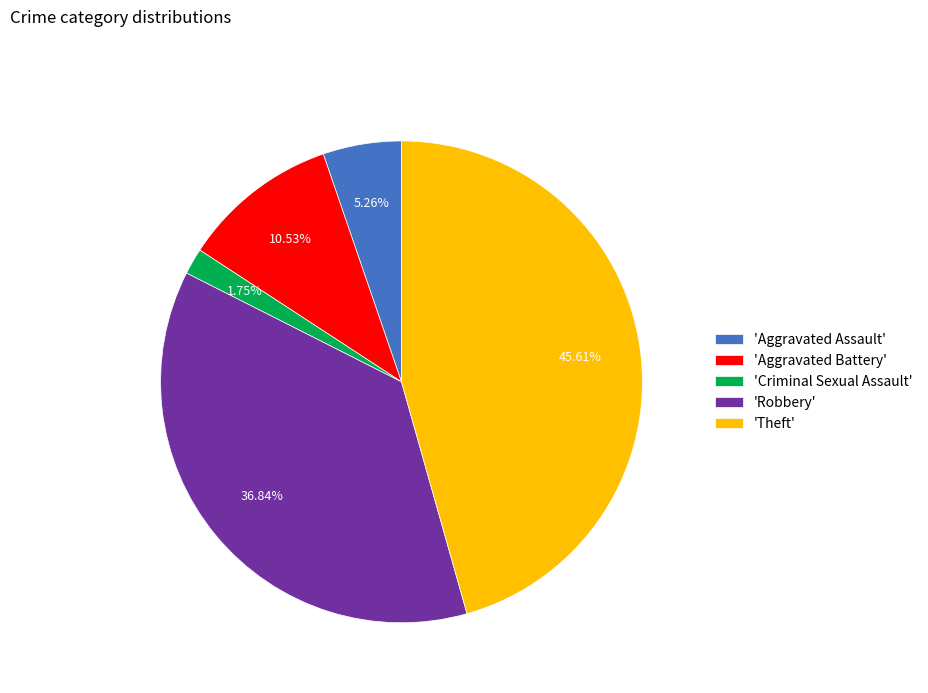

Do 'Robbery' and 'Aggravated Assault' together represent more than half of the pie?

No